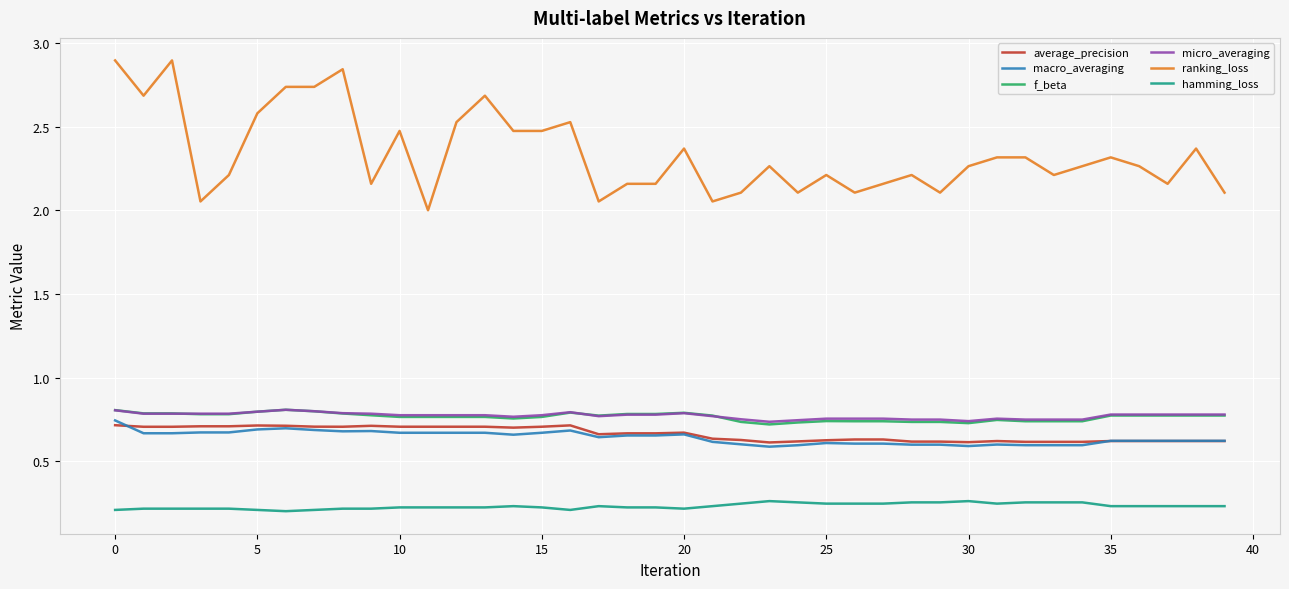

True or false: macro_averaging and hamming_loss intersect in this chart.

False